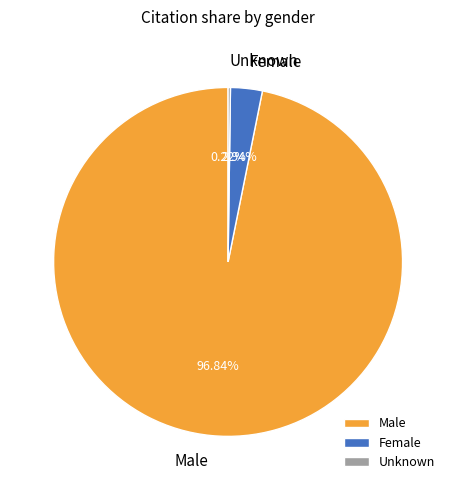

Combined, do Female and Male account for over 50%?

Yes